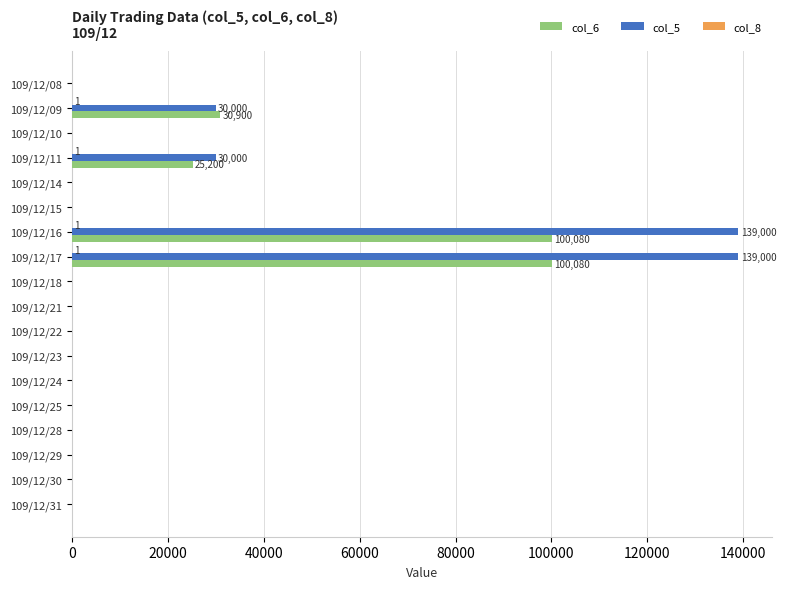

The value of col_5 at 109/12/17 is 235853. True or false?

False